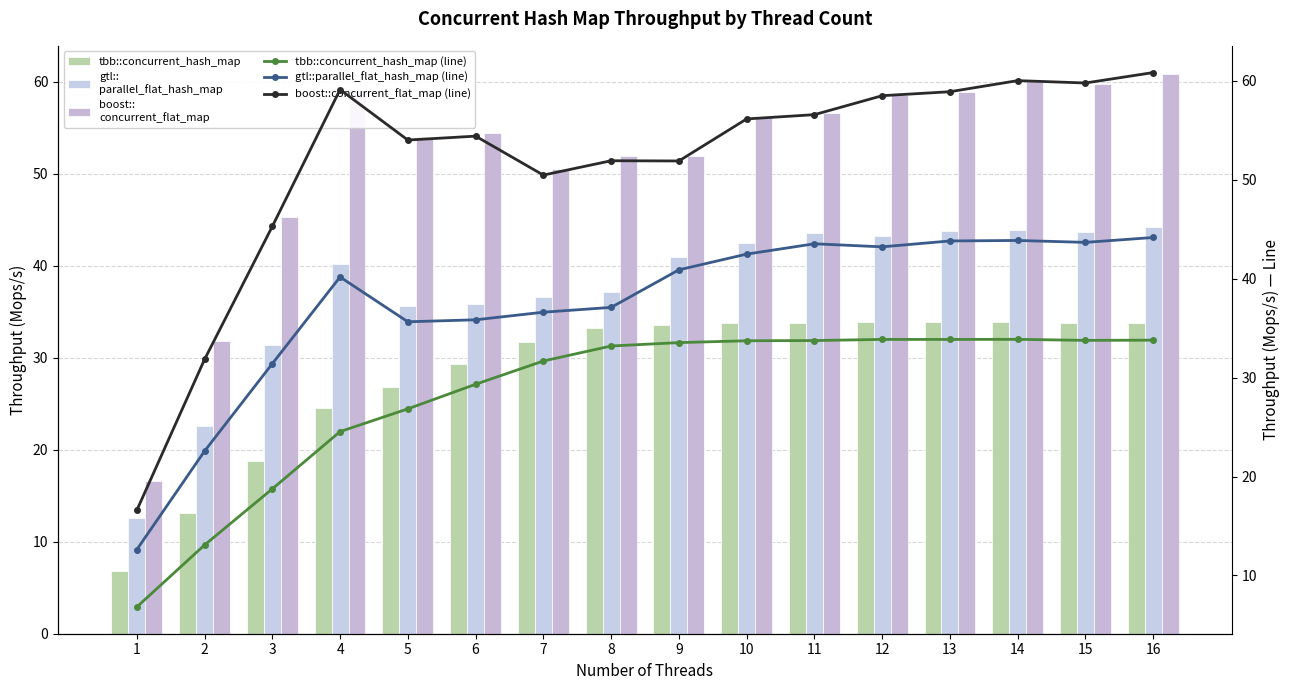

Read the boost::concurrent_flat_map value at 8.

51.9